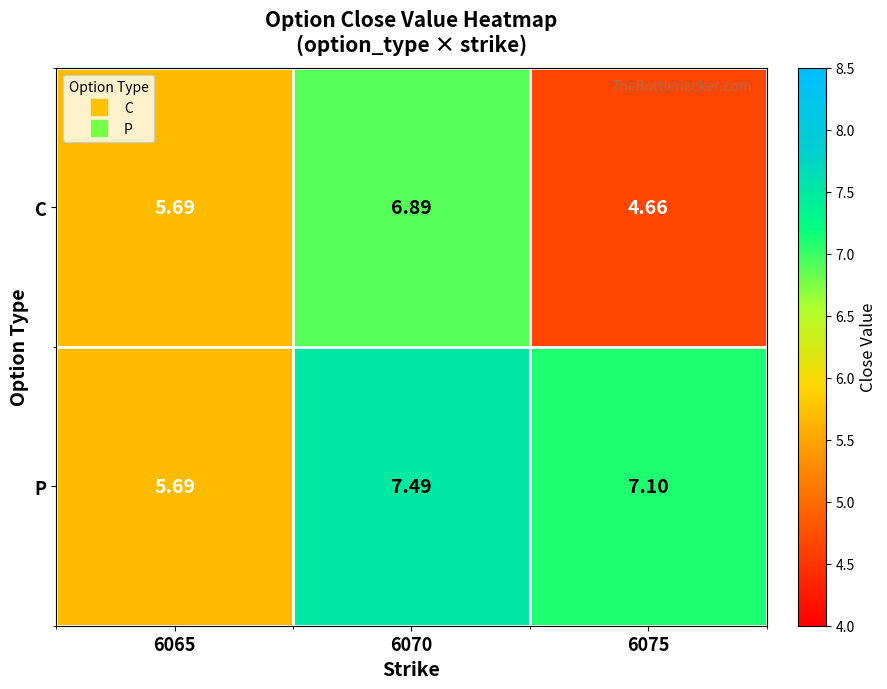

At 6075, list the series in order from smallest to largest.

C, P